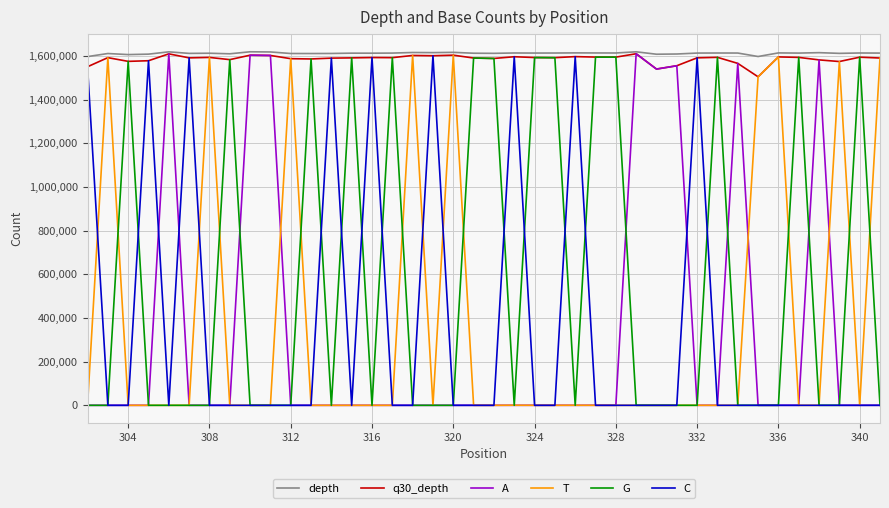

What is the difference between the maximum and minimum values in the C series?

1601804